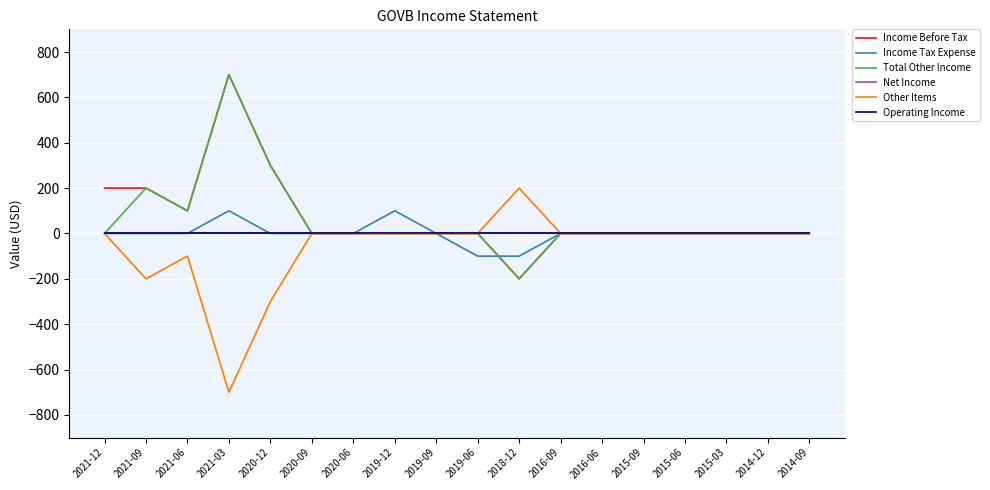

True or false: Other Items and Income Tax Expense cross at least once.

False